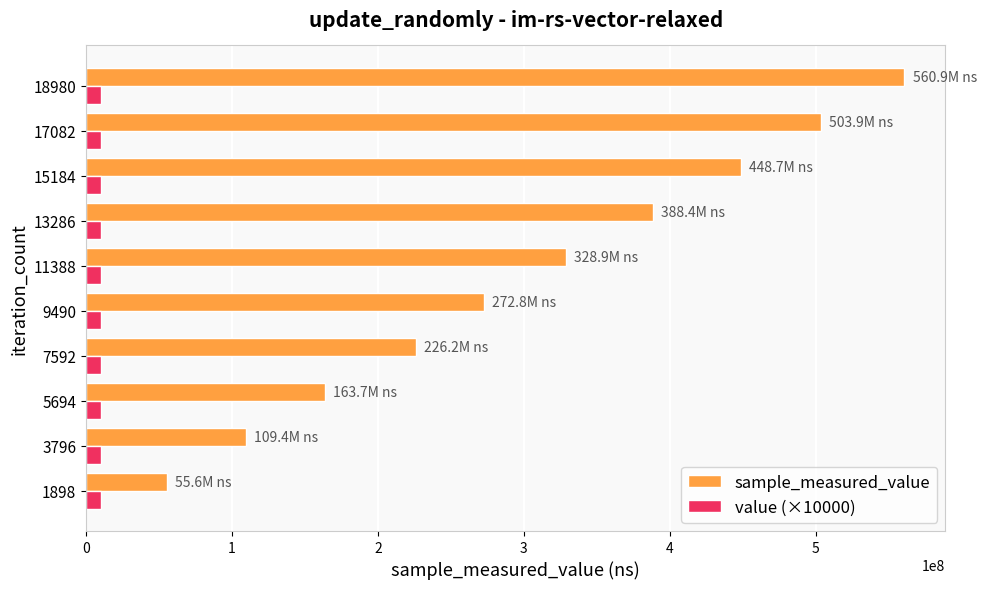

What is the minimum value for sample_measured_value?

55612914